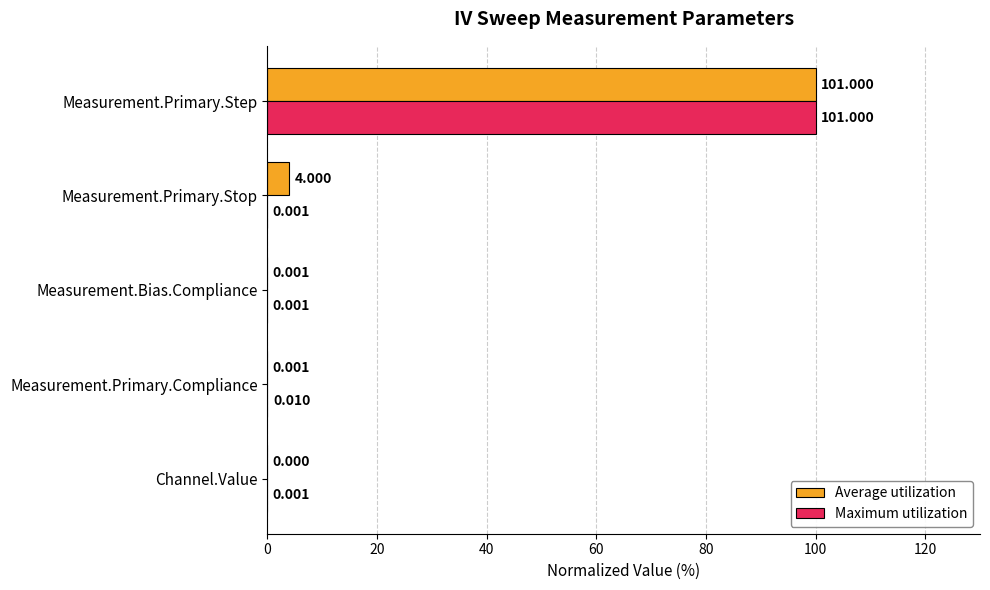

At which category is the sum across all series the highest?

Measurement.Primary.Step